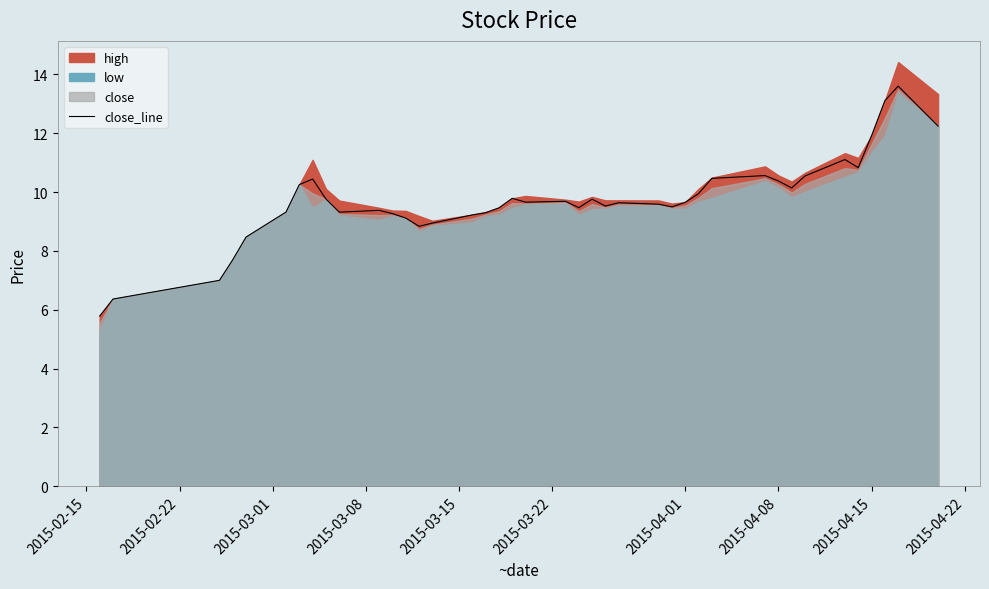

What is the lowest value of the close_line series?

5.8